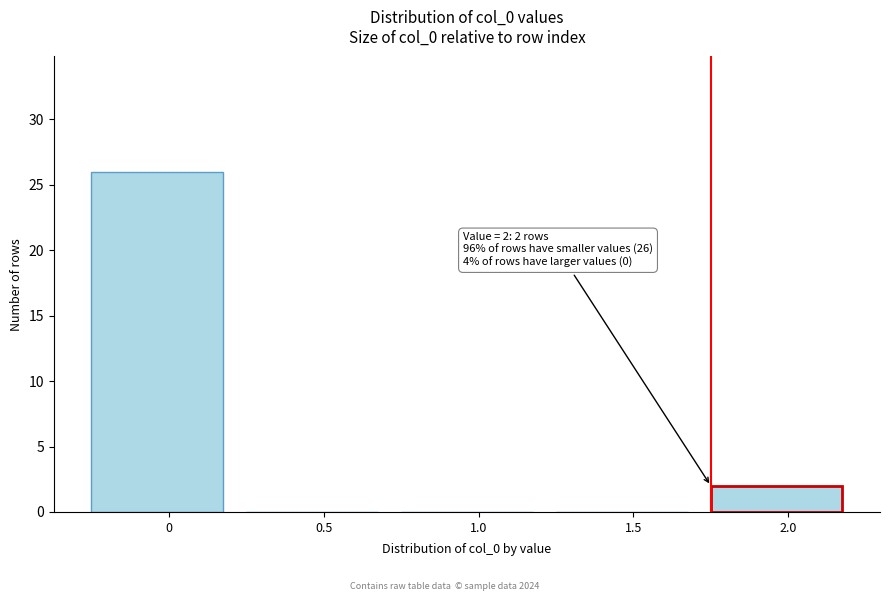

Reading left to right, list all the values displayed in this chart.

0=26	0.5=0	1.0=0	1.5=0	2.0=2